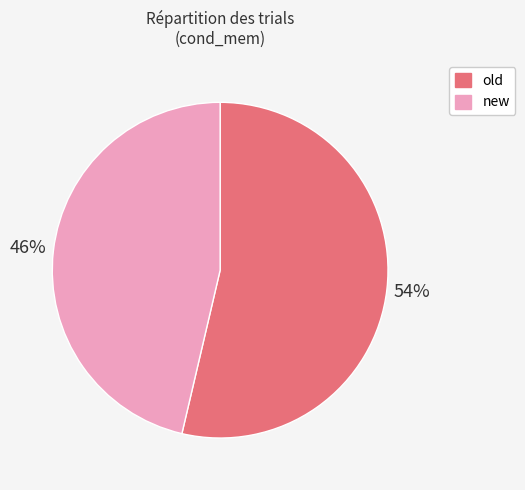

Is the sum of old and new greater than half?

Yes